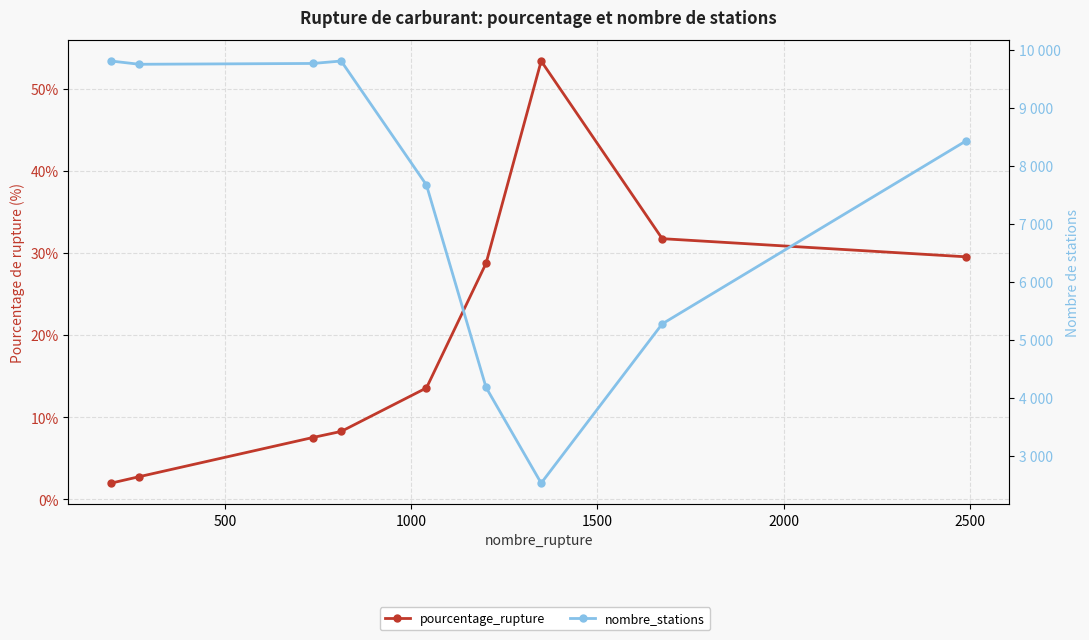

What is the value of the nombre_stations point at the 7th from the left?

2526.0